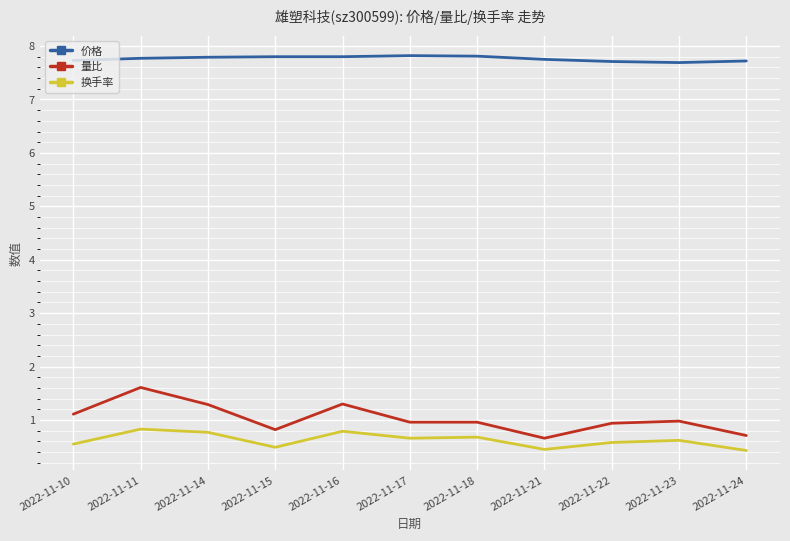

Which series has the largest range (max minus min)?

量比